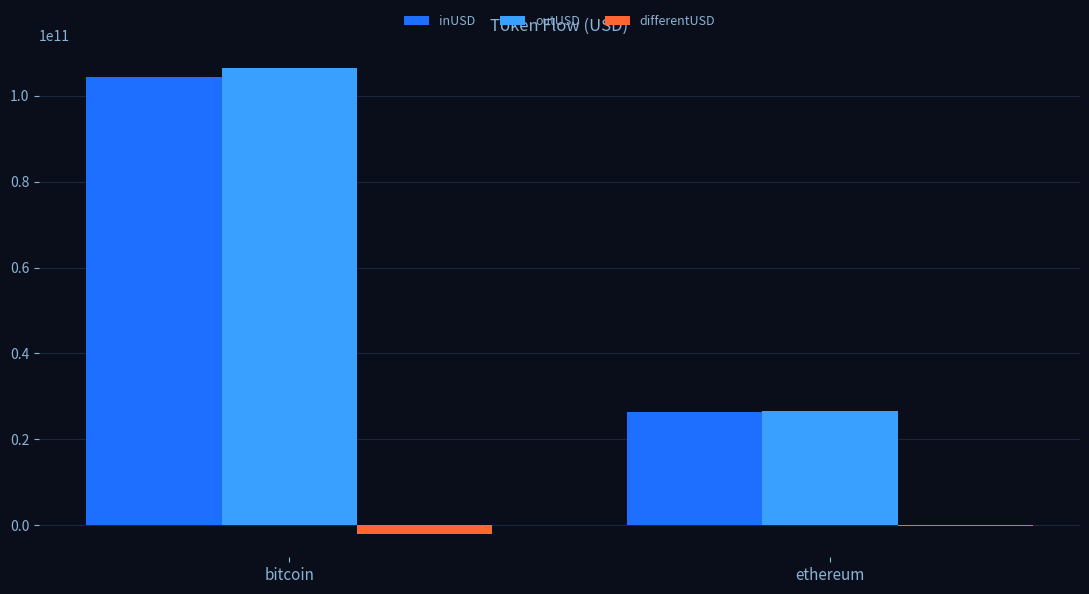

Which series has the largest total across all categories?

outUSD